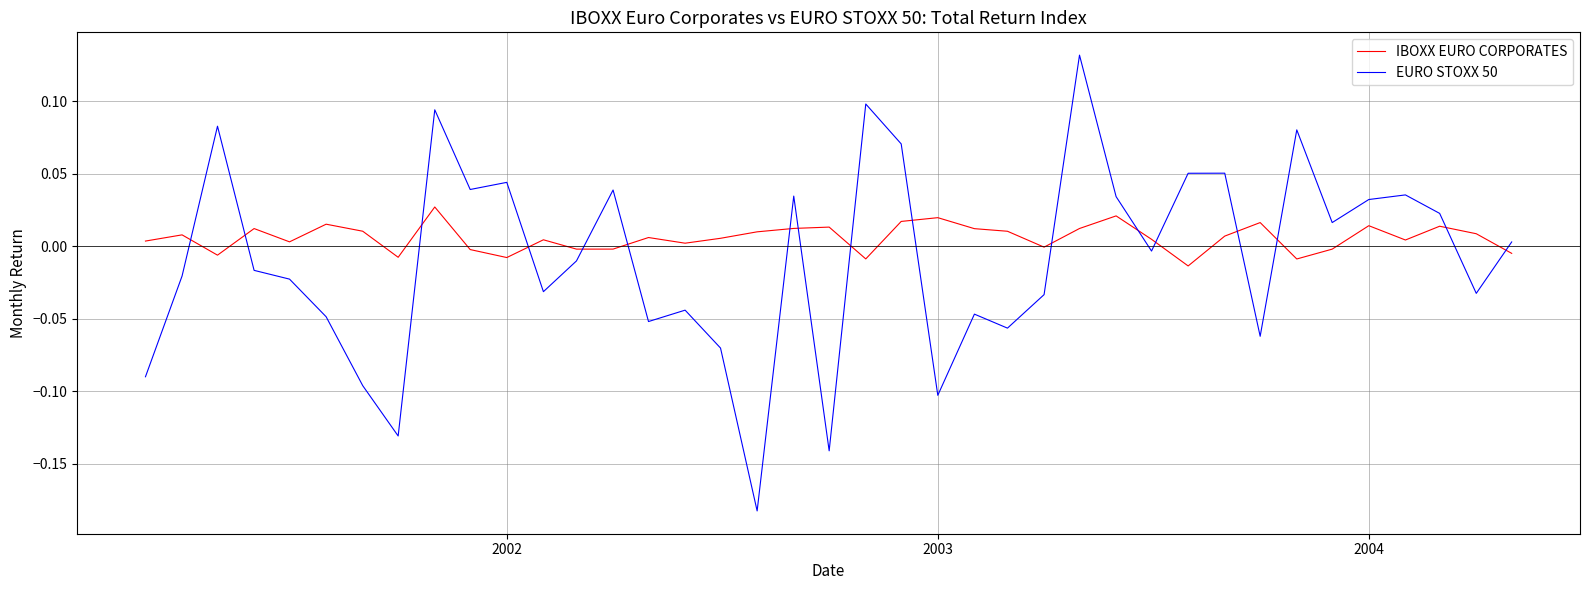

How many times do EURO STOXX 50 and IBOXX EURO CORPORATES cross each other?

17